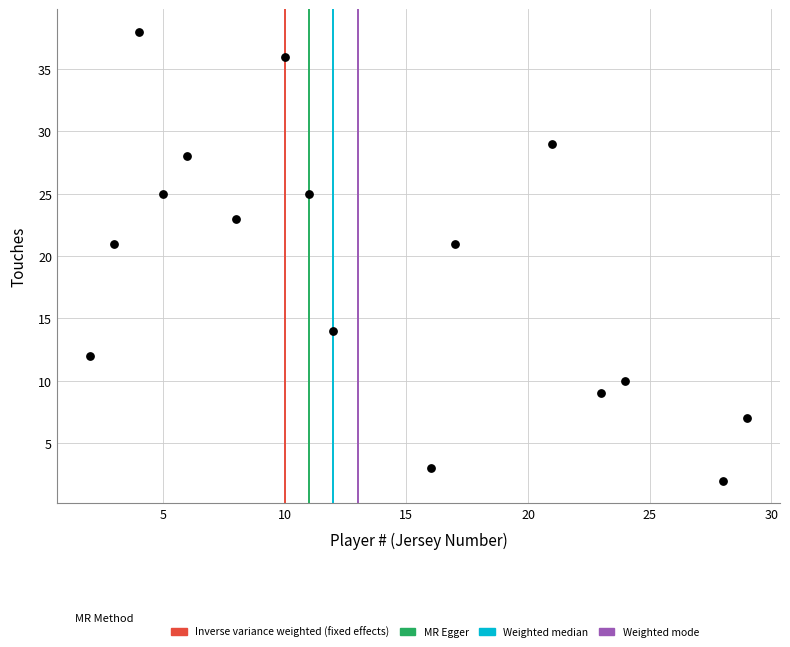

What is the range of X values (max minus min)?

27